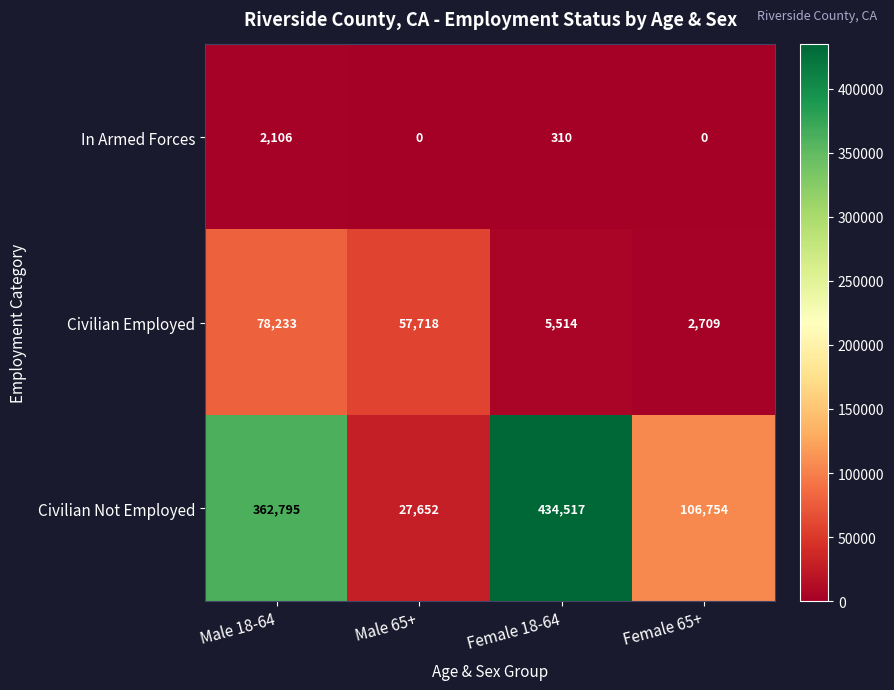

At how many categories does at least one series exceed 312610?

2